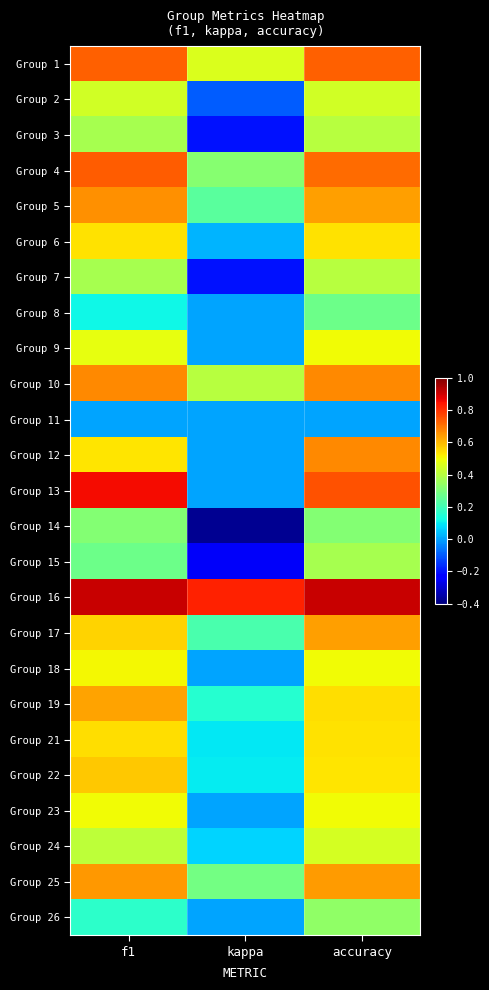

Which series has the largest total across all categories?

Group 16